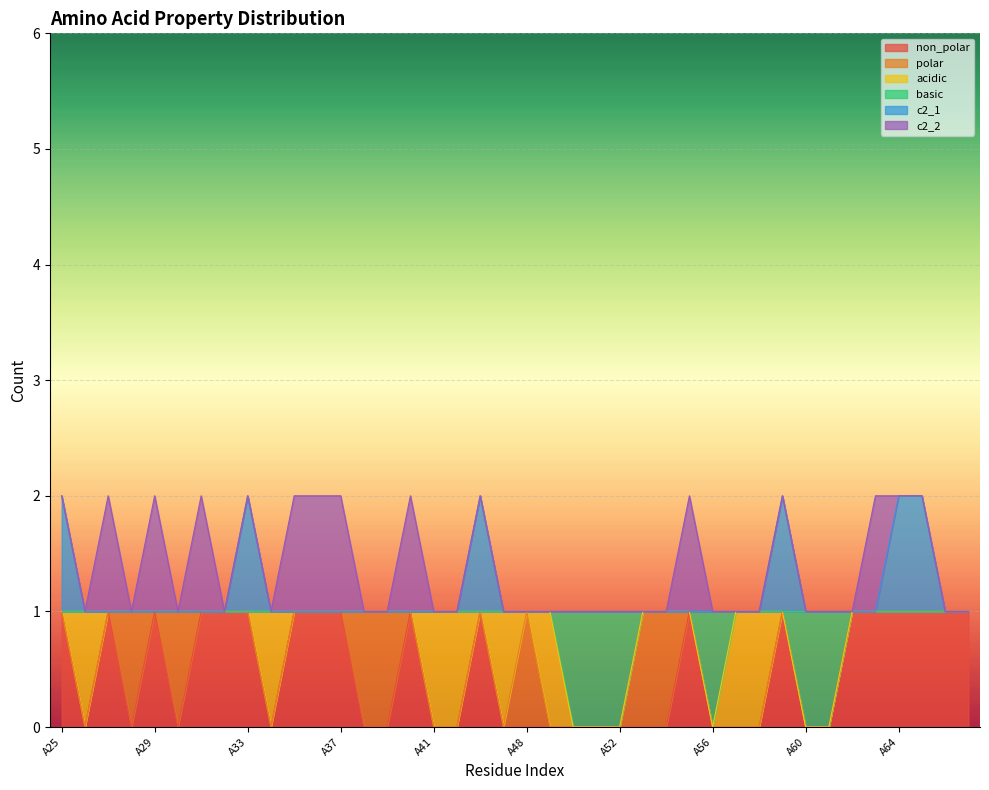

True or false: c2_1 has more than 2 interior local peaks.

True